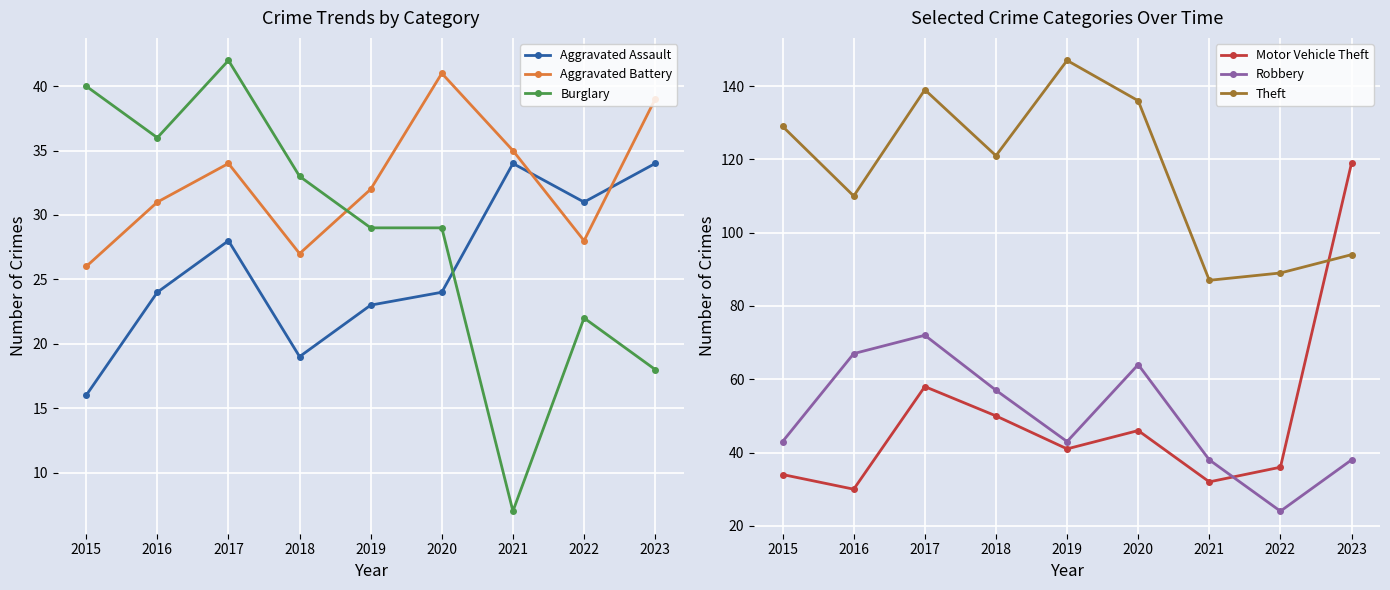

Which series has the largest total across all categories?

Theft